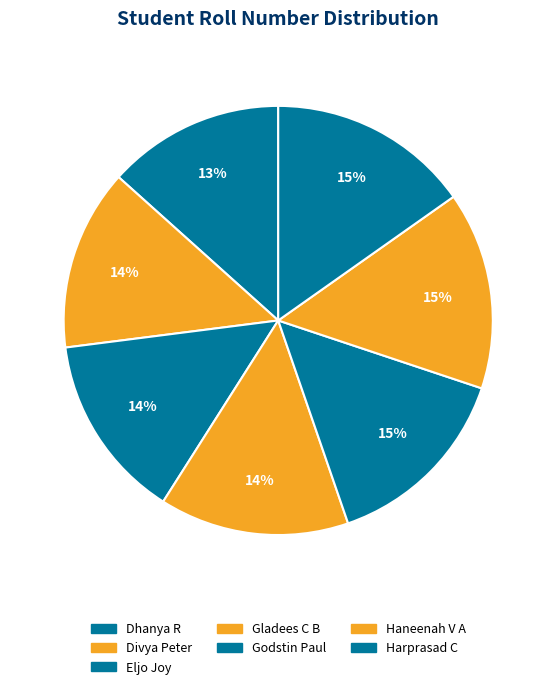

How many segments does this pie chart have?

7